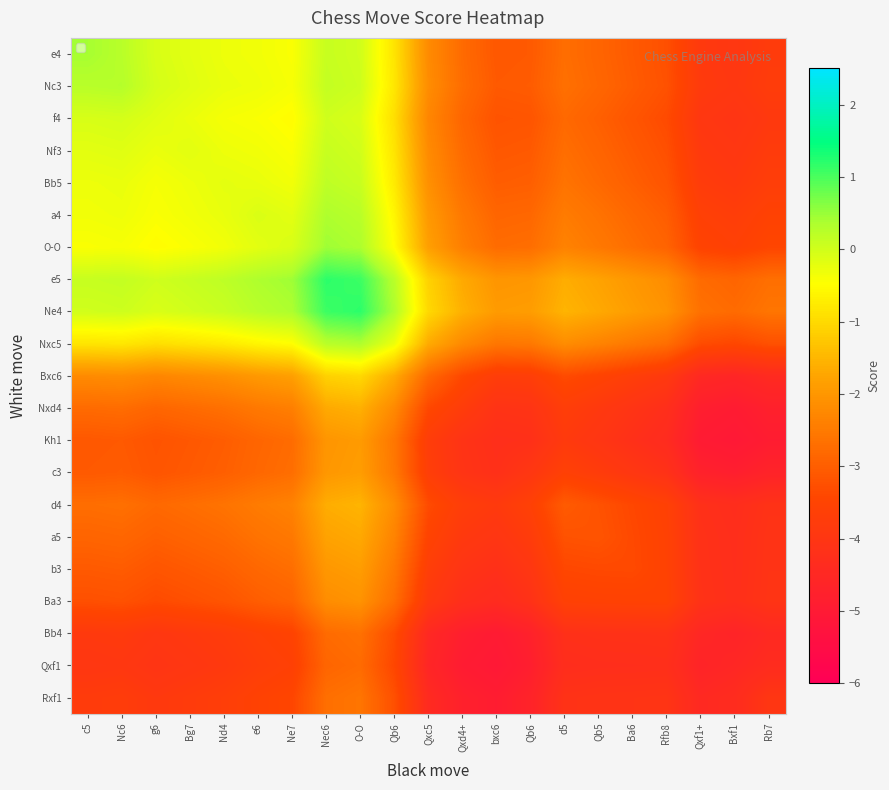

The Ba3 series shows -1.3 at Nd4. True or false?

False